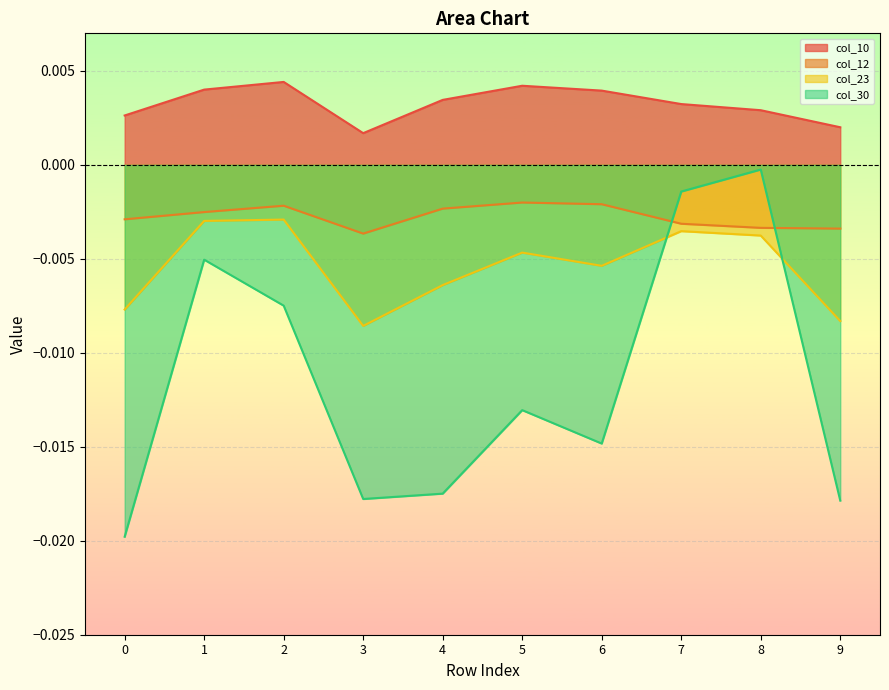

What are all the series names shown in the legend?

col_10, col_12, col_23, col_30